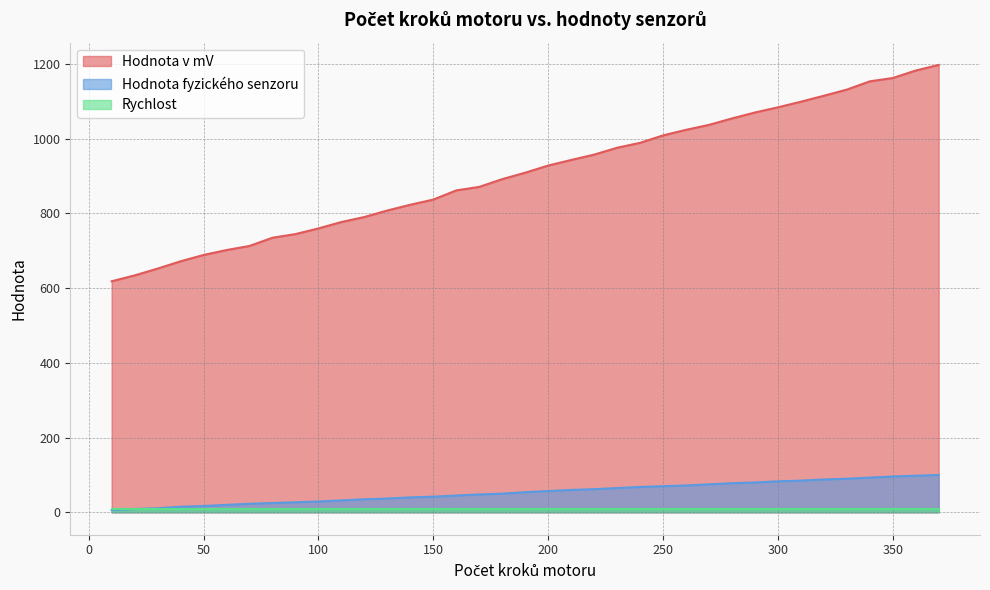

True or false: Hodnota v mV and Hodnota fyzického senzoru intersect in this chart.

False